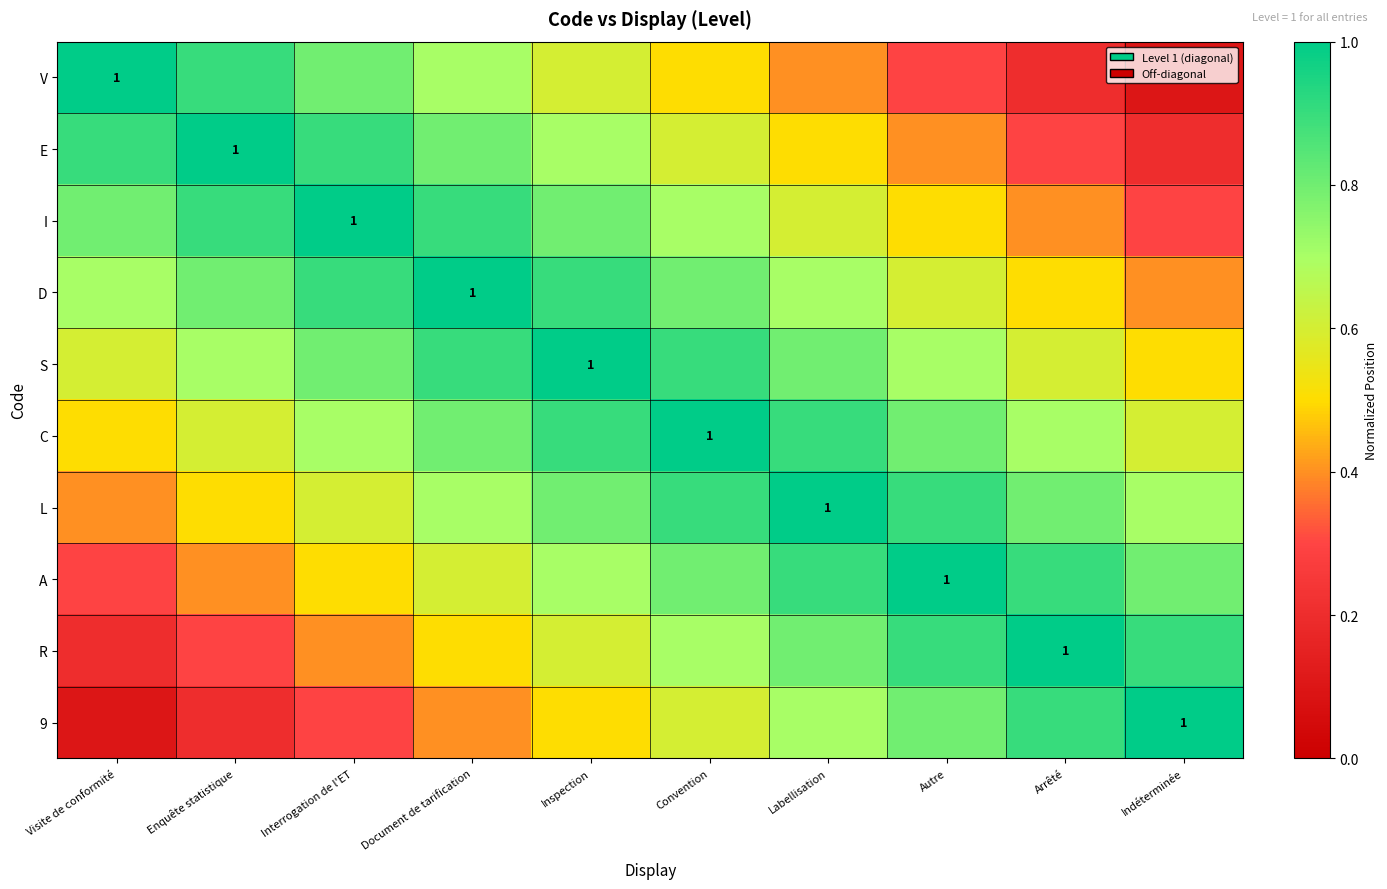

The E series shows 0.5 at Labellisation. True or false?

True